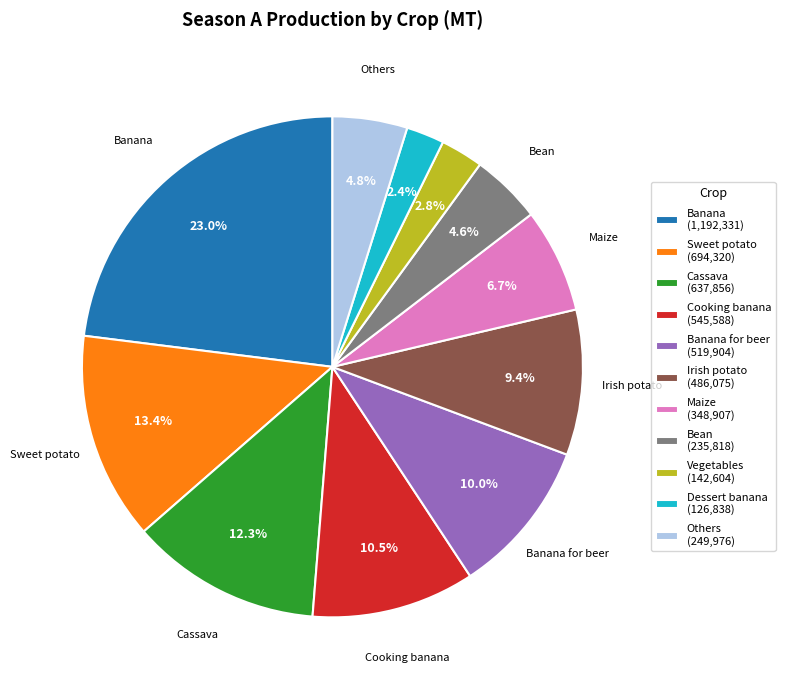

Do Bean (235,818) and Irish potato (486,075) together represent more than half of the pie?

No